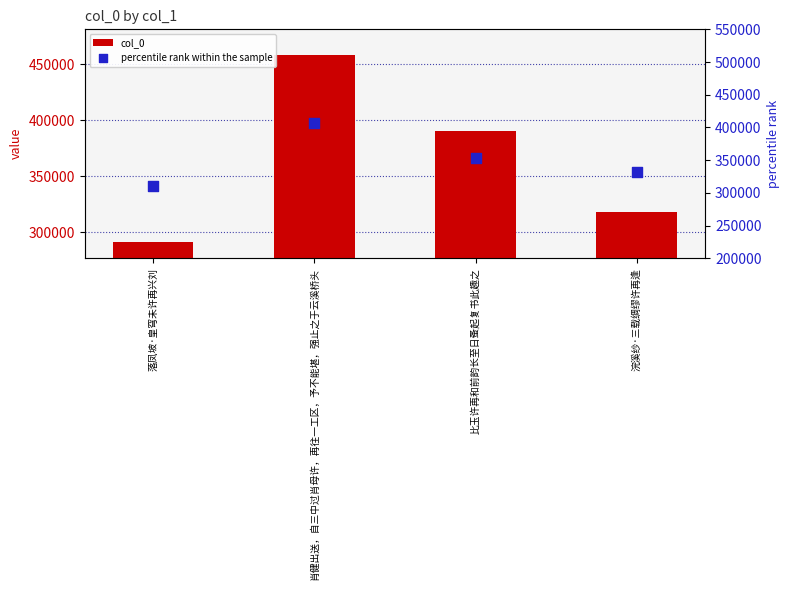

At how many categories does at least one series exceed 456840?

1